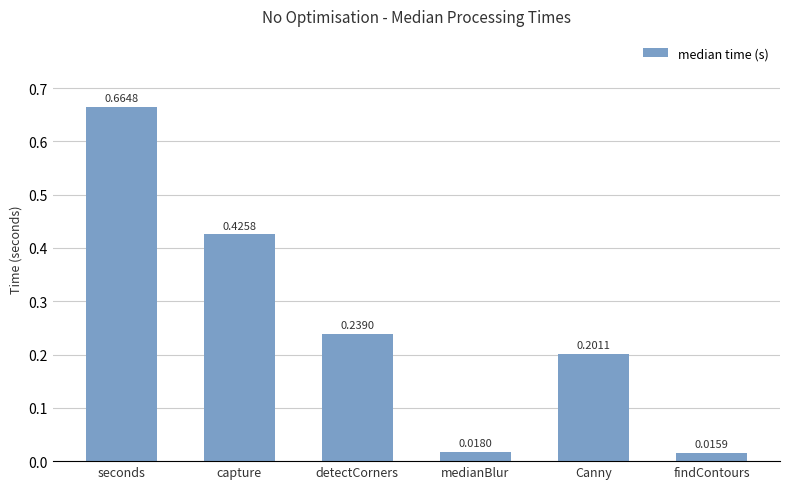

What is the difference between the values at medianBlur and seconds?

0.6